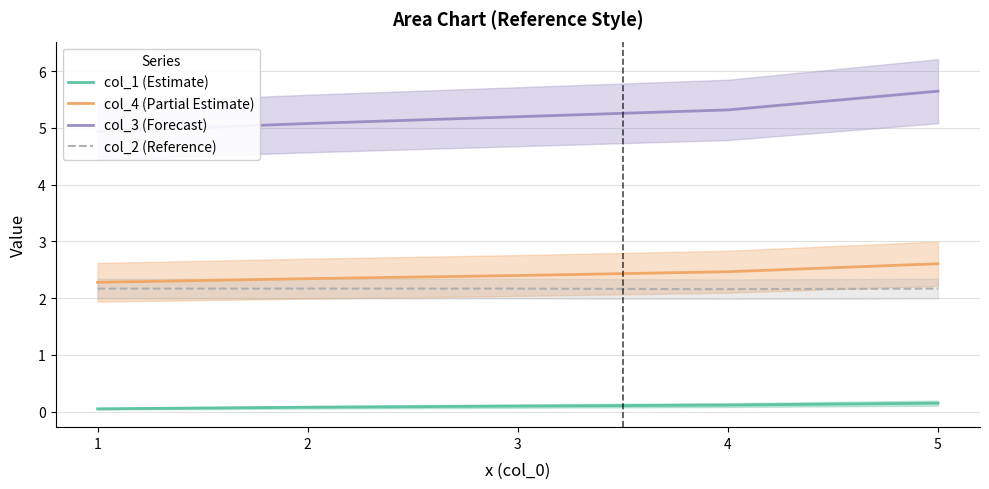

Which label corresponds to the largest value in the chart?

5